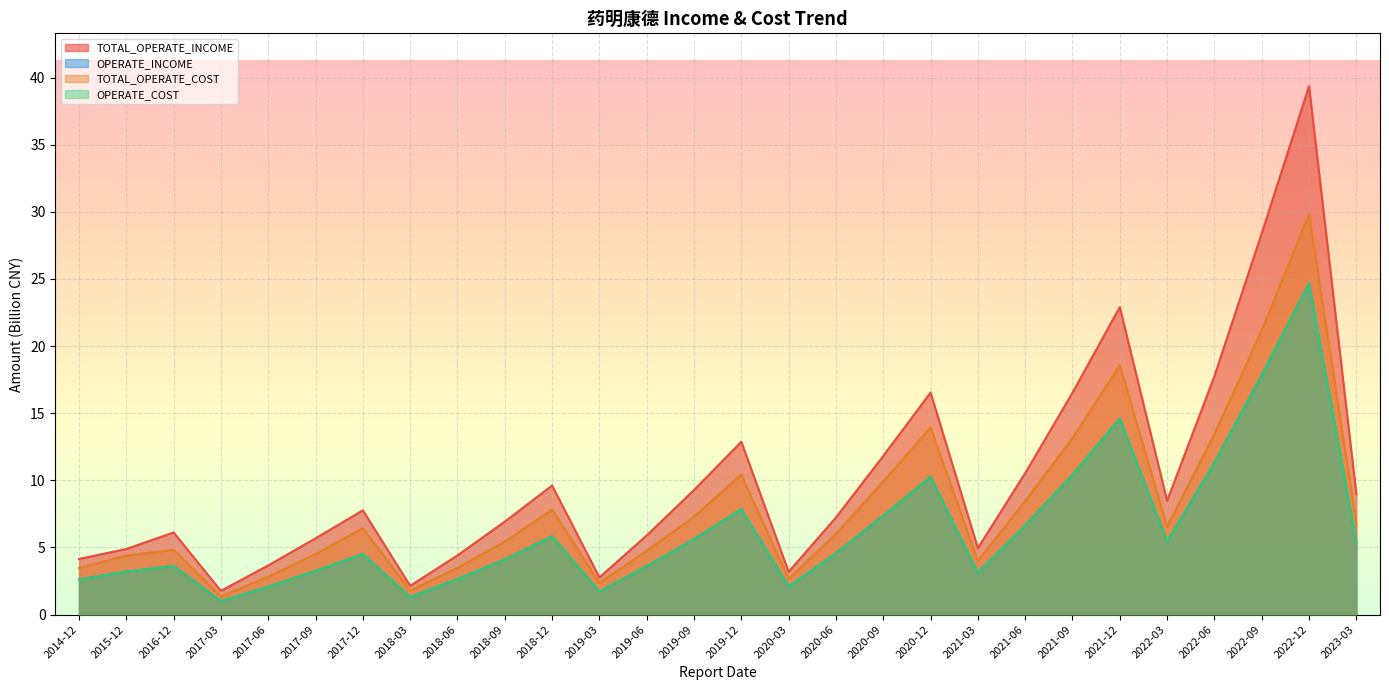

What is the sum of the TOTAL_OPERATE_INCOME values at 2016-12 and 2015-12?

11.0